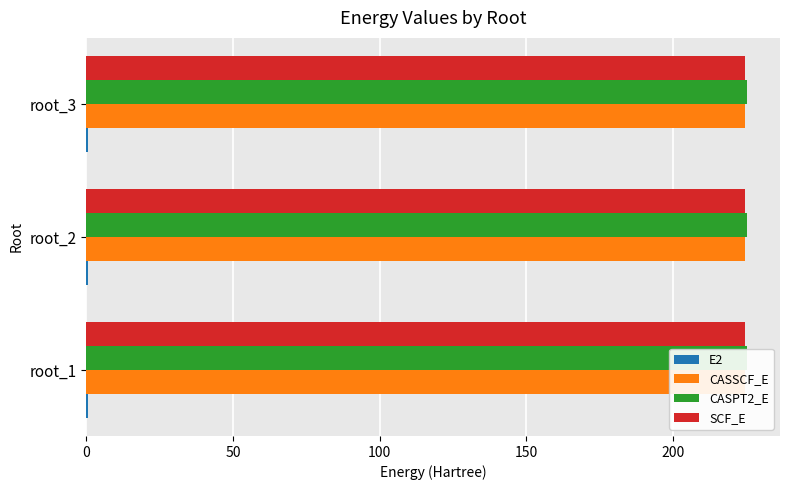

Reading left to right, extract all data points from this chart.

E2: 0.6	0.6	0.6
CASSCF_E: 224.7	224.7	224.6
CASPT2_E: 225.3	225.2	225.2
SCF_E: 0.2	0.2	0.2